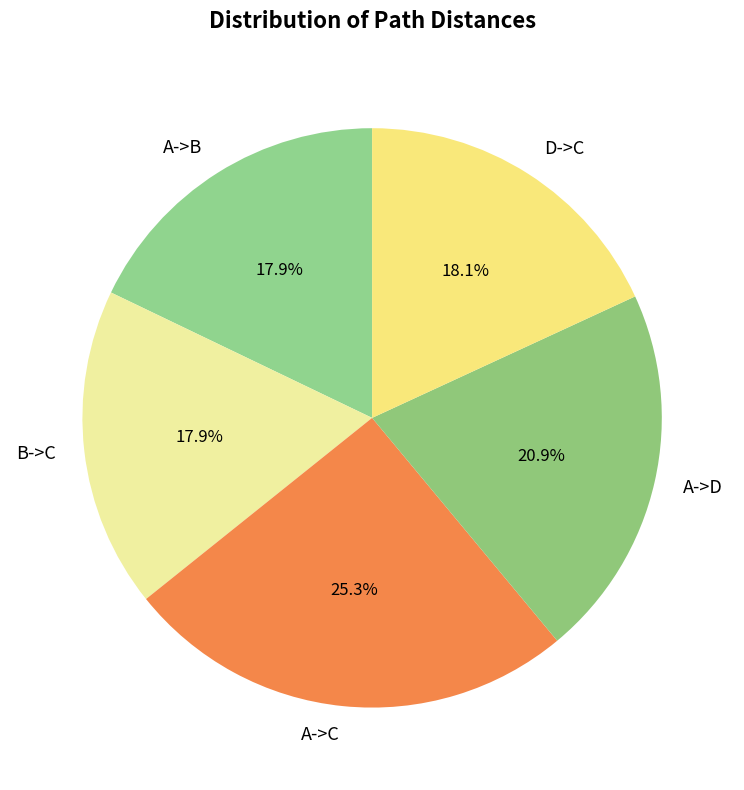

What is the total percentage of A->C and B->C?

43.2%